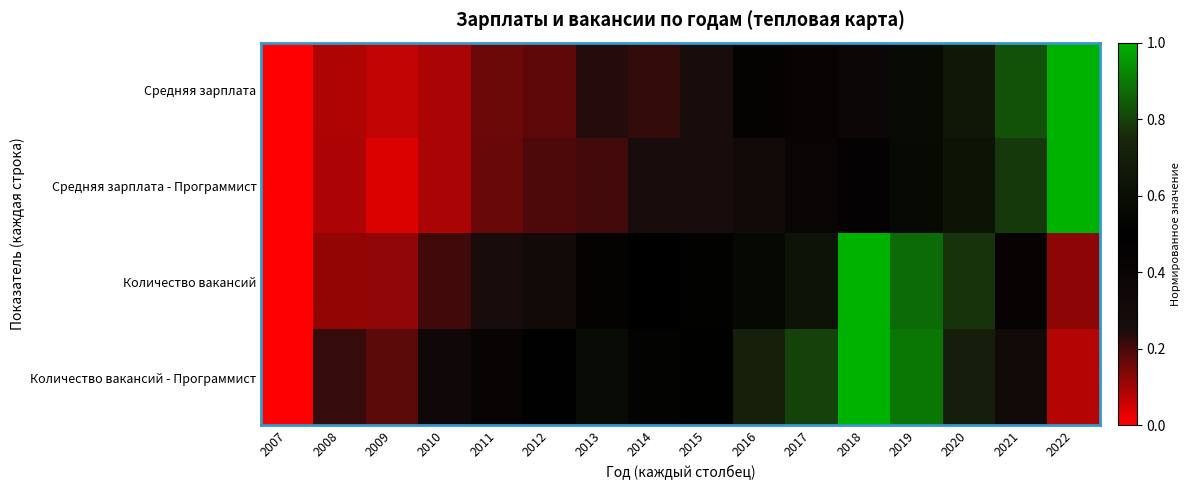

Reading left to right, extract all data points from this chart.

Средняя зарплата: 2007=0.0	2008=0.1	2009=0.1	2010=0.1	2011=0.2	2012=0.2	2013=0.2	2014=0.2	2015=0.3	2016=0.4	2017=0.4	2018=0.4	2019=0.6	2020=0.7	2021=0.8	2022=1.0
Средняя зарплата - Программист: 2007=0.0	2008=0.1	2009=0.0	2010=0.1	2011=0.2	2012=0.2	2013=0.2	2014=0.3	2015=0.3	2016=0.3	2017=0.4	2018=0.5	2019=0.6	2020=0.6	2021=0.8	2022=1.0
Количество вакансий: 2007=0.0	2008=0.1	2009=0.1	2010=0.2	2011=0.3	2012=0.3	2013=0.4	2014=0.5	2015=0.5	2016=0.6	2017=0.6	2018=1.0	2019=0.9	2020=0.8	2021=0.4	2022=0.1
Количество вакансий - Программист: 2007=0.0	2008=0.2	2009=0.2	2010=0.3	2011=0.4	2012=0.5	2013=0.6	2014=0.5	2015=0.5	2016=0.7	2017=0.8	2018=1.0	2019=0.9	2020=0.7	2021=0.3	2022=0.1